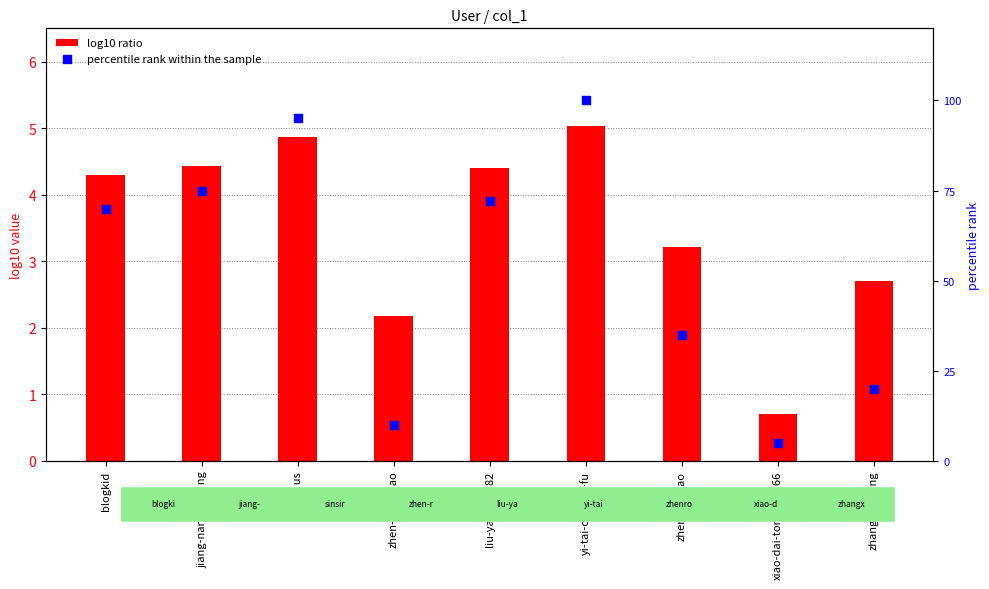

Is the value of log10 ratio at liu-yan-nan-82 greater than the value of percentile rank within the sample at zhenrongbao?

Yes